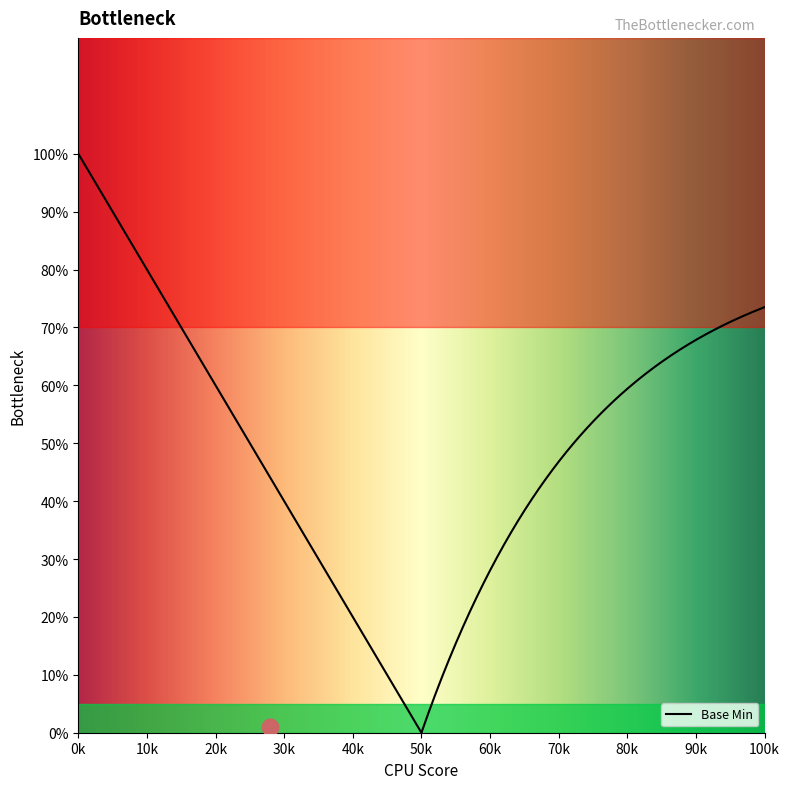

Is it true that the value at valueCodeableConcept is -1?

False